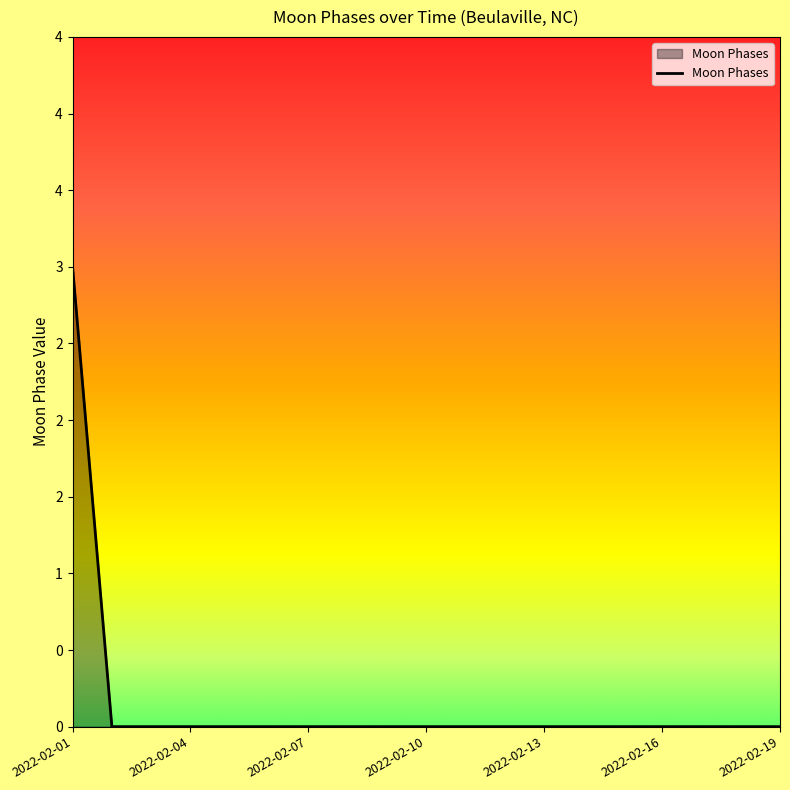

Does the chart display data point markers on the line(s)?

No